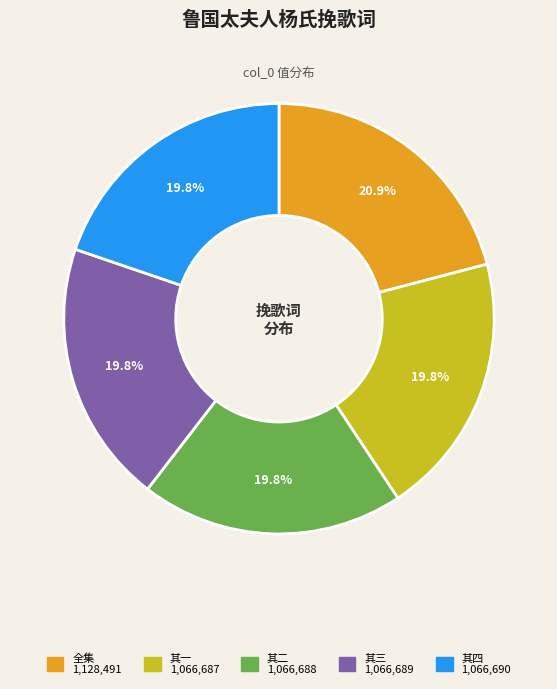

Does any single category account for the majority?

No